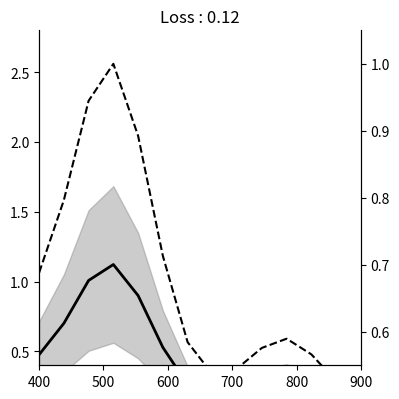

True or false: IE has more than 1 points higher than both neighbors.

True